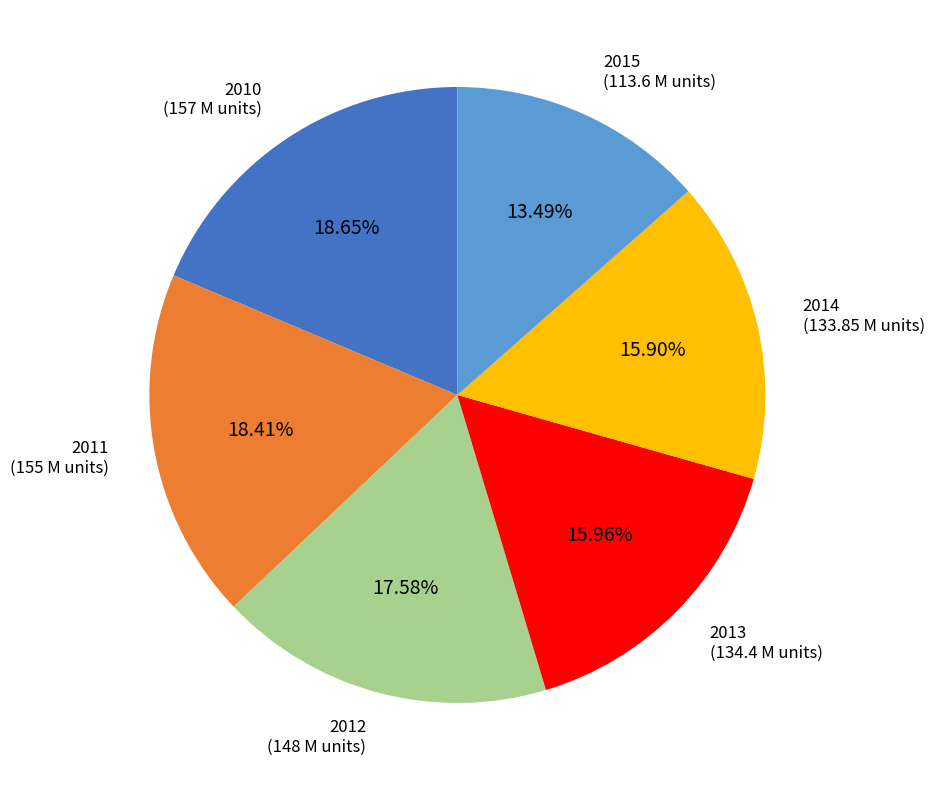

What is the ratio of the value at 2014 to the value at 2010?

0.9